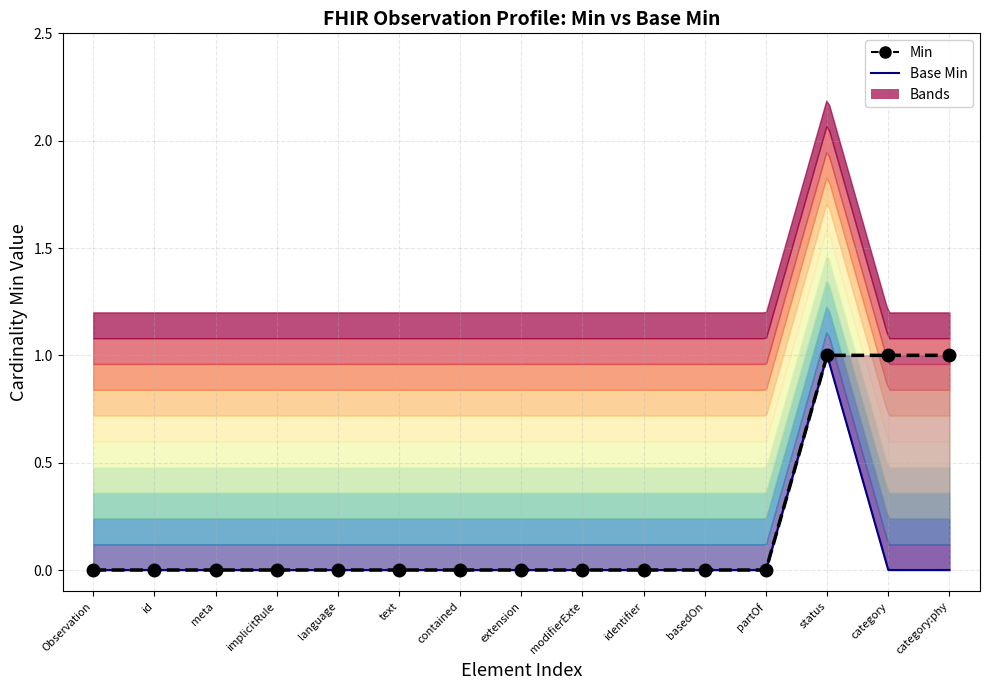

List the labels in order of Min value, largest first.

status, category, category:phy, Observation, id, meta, implicitRule, language, text, contained, extension, modifierExte, identifier, basedOn, partOf